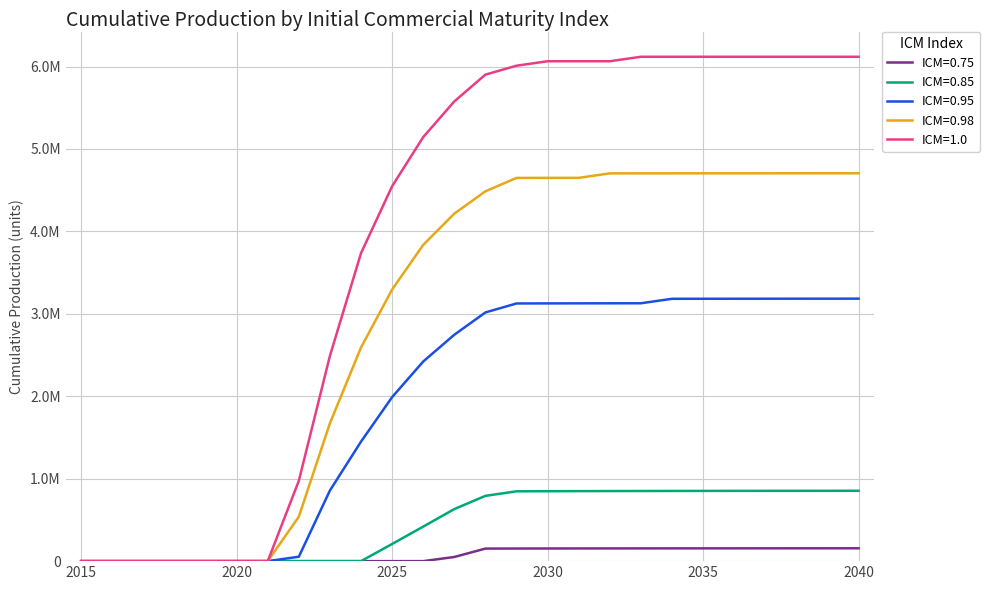

Reading left to right, list all the values displayed in this chart.

ICM=0.75: 2015=0.0	2016=0.0	2017=0.0	2018=0.0	2019=0.0	2020=0.0	2021=0.0	2022=0.0	2023=0.0	2024=0.0	2025=0.0	2026=0.0	2027=50541.9	2028=152209.0	2029=152994.3	2030=153568.5	2031=154015.0	2032=154376.7	2033=154678.6	2034=154936.1	2035=155159.7	2036=155356.6	2037=155531.9	2038=155689.5	2039=155832.3	2040=155962.6
ICM=0.85: 2015=0.0	2016=0.0	2017=0.0	2018=0.0	2019=0.0	2020=0.0	2021=0.0	2022=0.0	2023=0.0	2024=0.0	2025=208297.2	2026=418971.5	2027=631491.1	2028=792049.6	2029=846878.1	2030=848281.4	2031=849323.3	2032=850141.6	2033=850809.5	2034=851369.9	2035=851850.1	2036=852268.5	2037=852637.9	2038=852967.7	2039=853264.7	2040=853534.5
ICM=0.95: 2015=0.0	2016=0.0	2017=0.0	2018=0.0	2019=0.0	2020=0.0	2021=0.0	2022=53399.7	2023=857052.0	2024=1449769.4	2025=1989484.4	2026=2421801.8	2027=2746388.6	2028=3016985.6	2029=3125786.1	2030=3126588.8	2031=3127225.9	2032=3127749.8	2033=3128191.8	2034=3182519.2	2035=3182862.4	2036=3183165.7	2037=3183436.7	2038=3183681.2	2039=3183903.2	2040=3184106.4
ICM=0.98: 2015=0.0	2016=0.0	2017=0.0	2018=0.0	2019=0.0	2020=0.0	2021=0.0	2022=538693.2	2023=1672565.9	2024=2591807.0	2025=3295166.2	2026=3836396.8	2027=4215425.3	2028=4486266.6	2029=4648915.4	2030=4649302.1	2031=4649613.5	2032=4703941.8	2033=4704166.5	2034=4704360.8	2035=4704531.3	2036=4704682.8	2037=4704818.7	2038=4704941.6	2039=4705053.7	2040=4705156.5
ICM=1.0: 2015=0.0	2016=0.0	2017=0.0	2018=0.0	2019=0.0	2020=0.0	2021=0.0	2022=974604.1	2023=2490654.9	2024=3735982.3	2025=4548152.4	2026=5143743.8	2027=5576901.2	2028=5901769.2	2029=6010058.5	2030=6064203.2	2031=6064203.2	2032=6064203.2	2033=6118347.9	2034=6118347.9	2035=6118347.9	2036=6118347.9	2037=6118347.9	2038=6118347.9	2039=6118347.9	2040=6118347.9